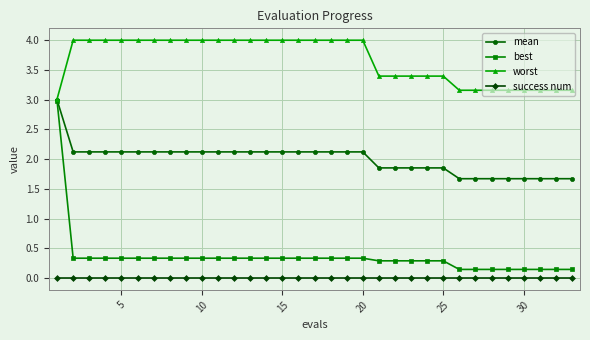

True or false: worst and success num intersect in this chart.

False